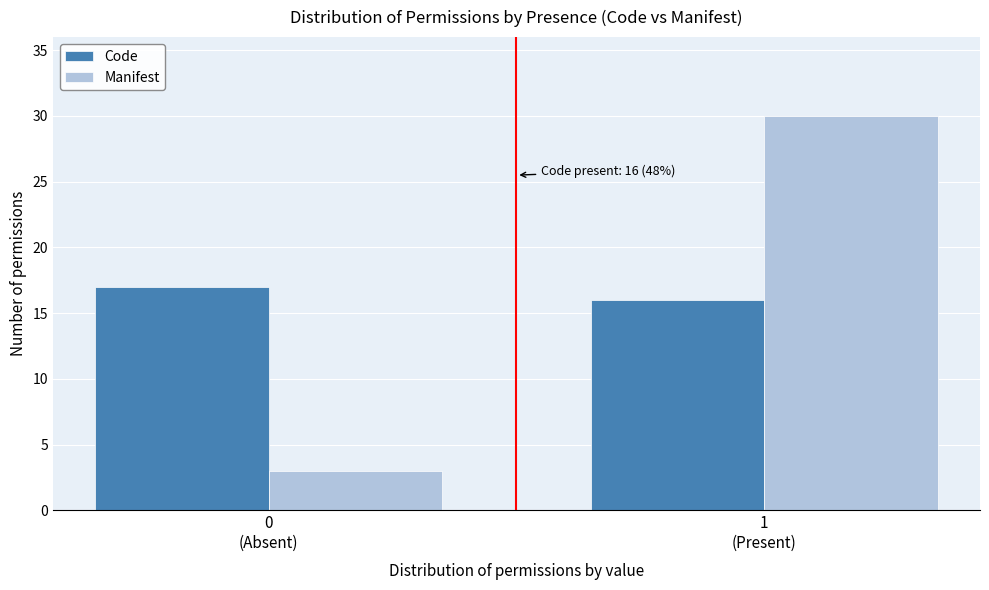

Reading left to right, what are all the values shown in this chart?

Code: 17	16
Manifest: 3	30